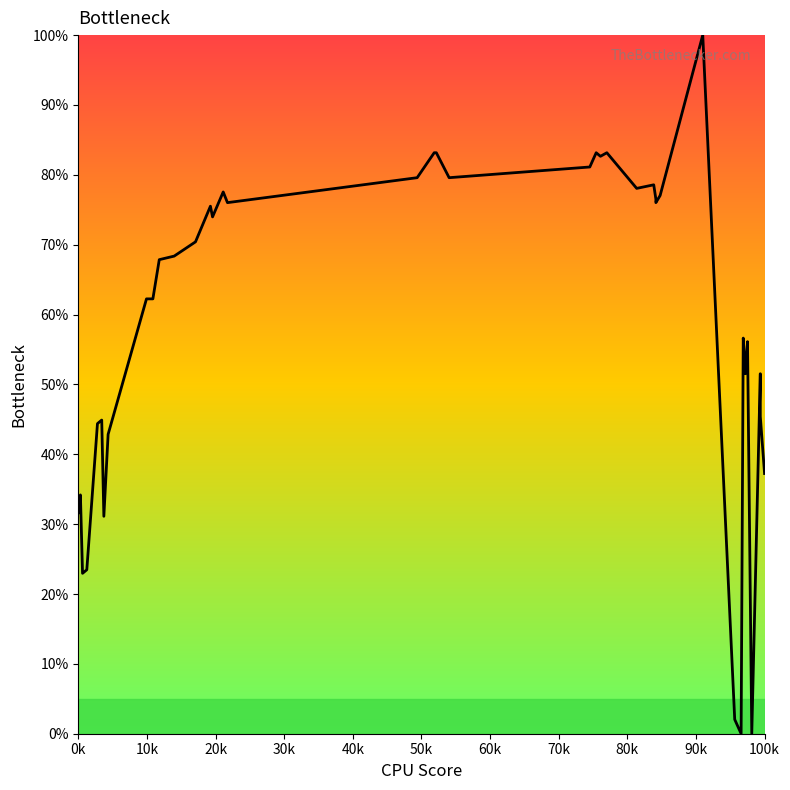

How many points are higher than both their immediate neighbors (excluding endpoints)?

11